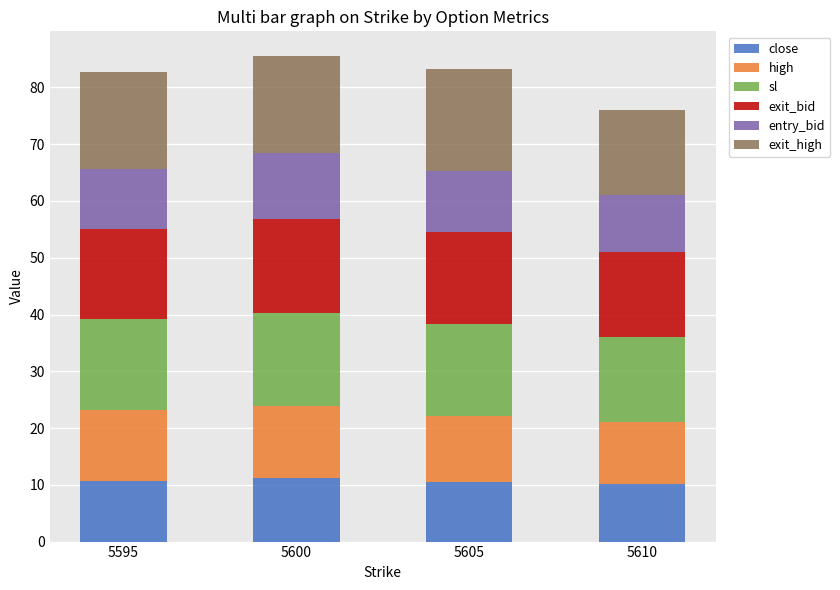

Is it true that close equals 17.0 at 5610?

False